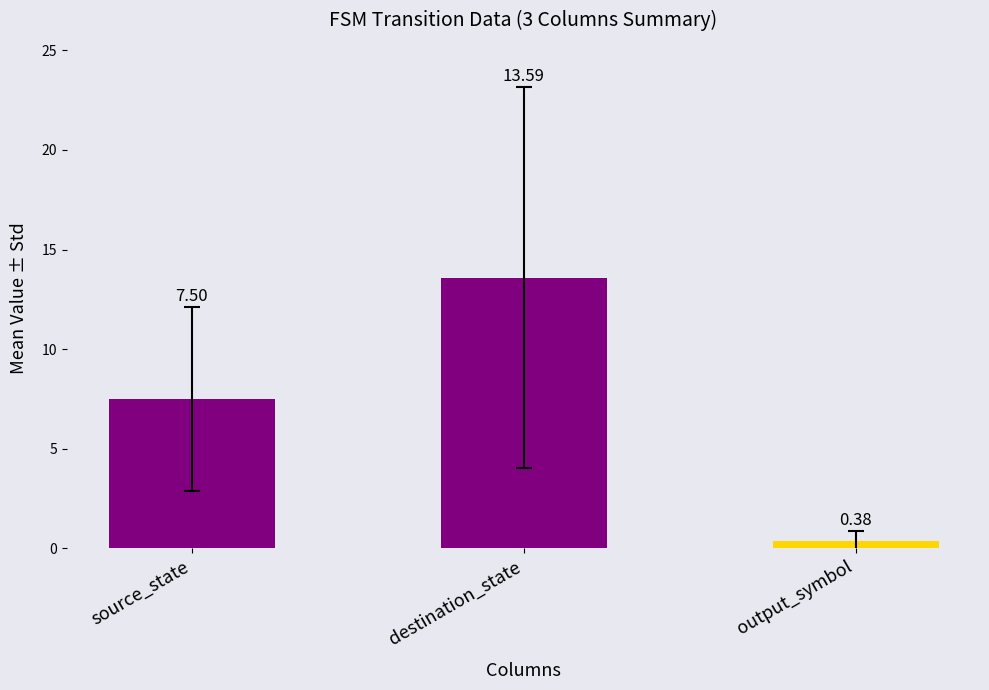

Which category has the lowest value across all series?

output_symbol